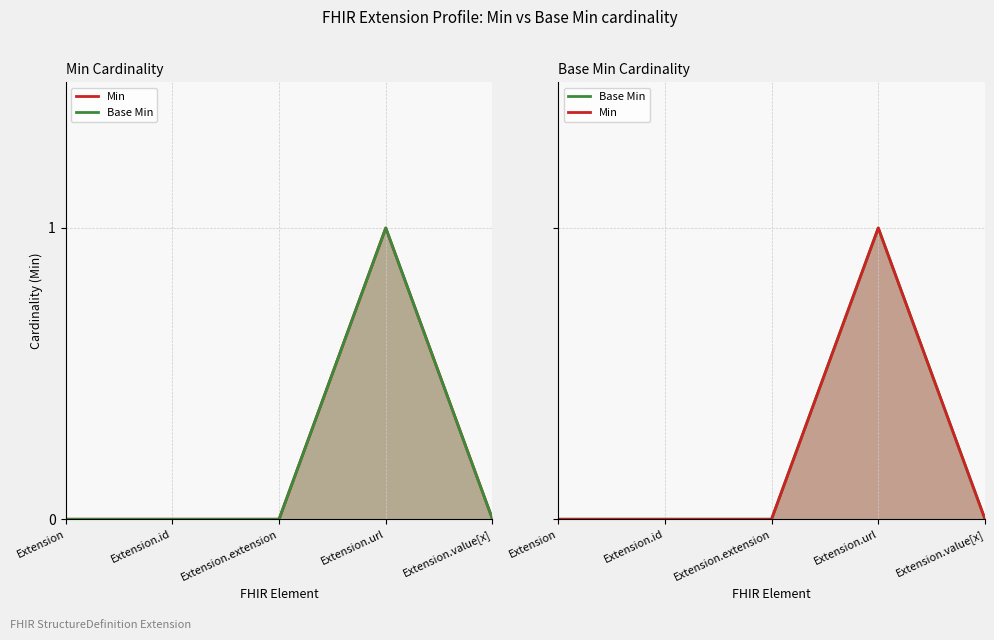

Rank the categories by Min line value from highest to lowest.

Extension.url, Extension, Extension.id, Extension.extension, Extension.value[x]